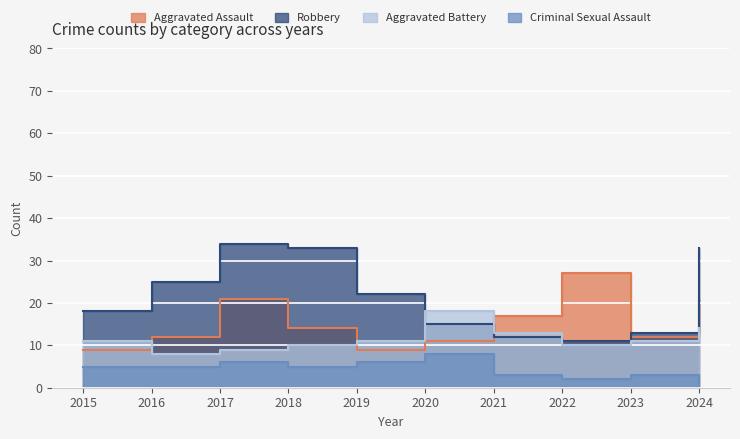

True or false: Robbery and Aggravated Battery cross at least once.

True